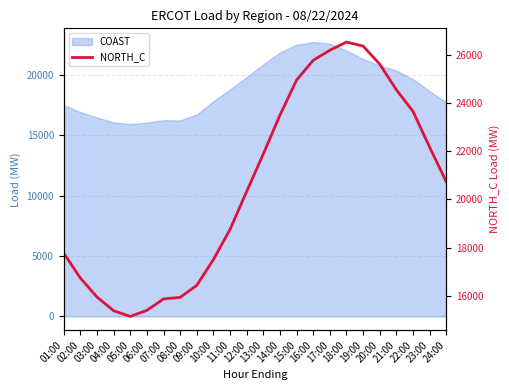

Between 03:00 and 18:00, which is larger?

18:00